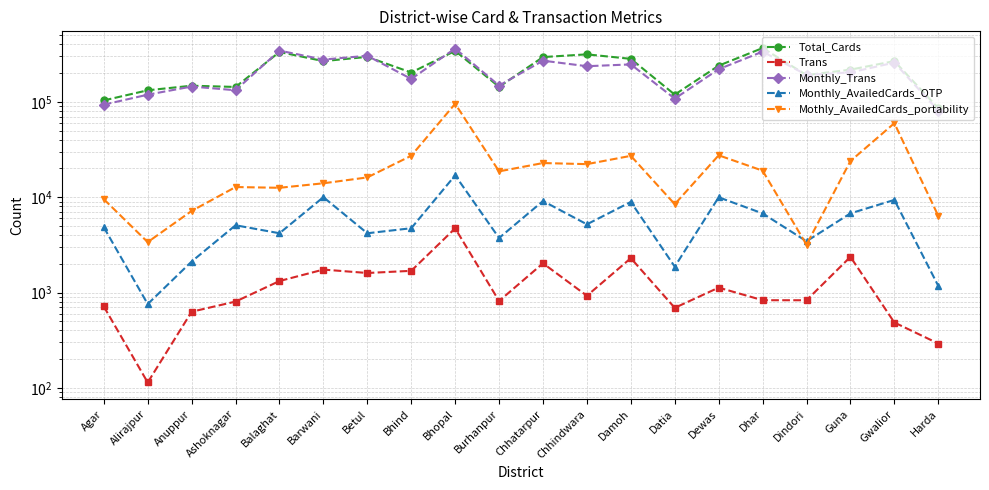

What position from the right is Barwani?

15